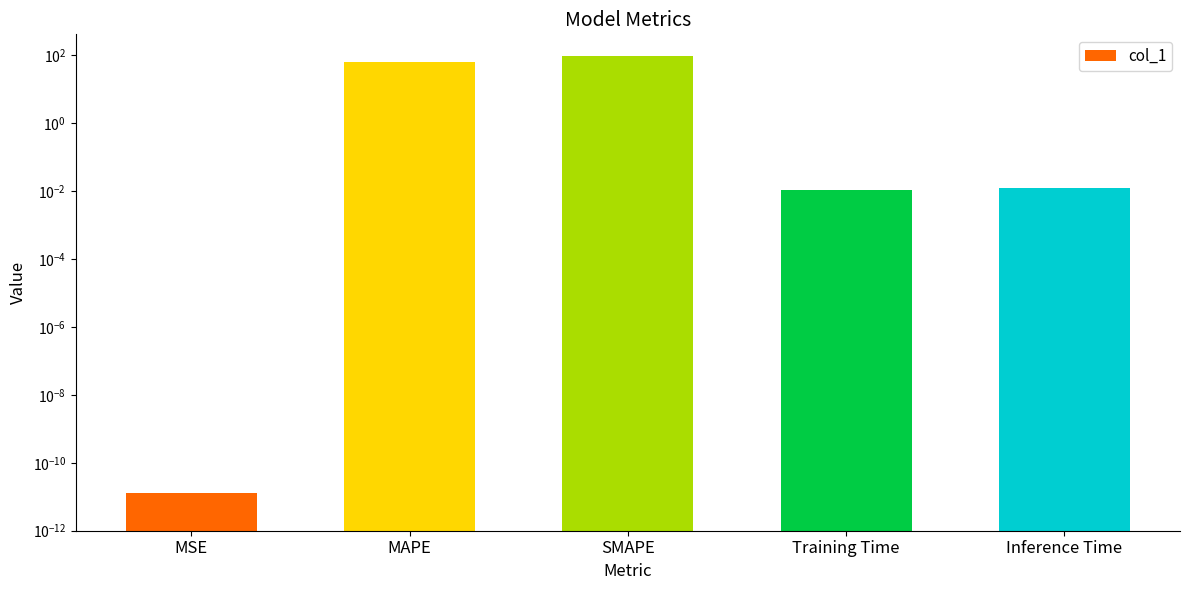

Does the chart contain any negative values?

No